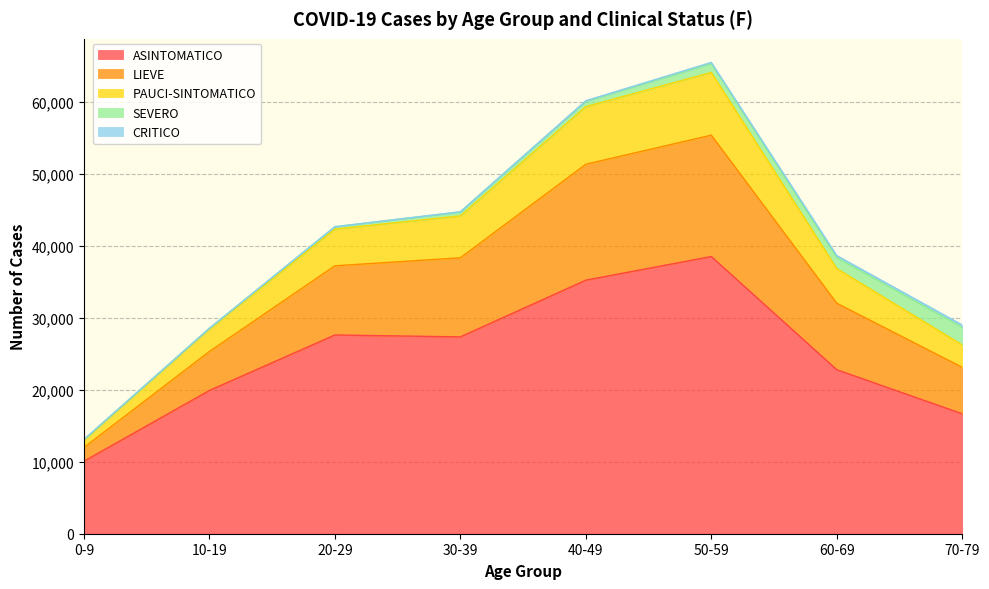

True or false: LIEVE and ASINTOMATICO intersect in this chart.

False